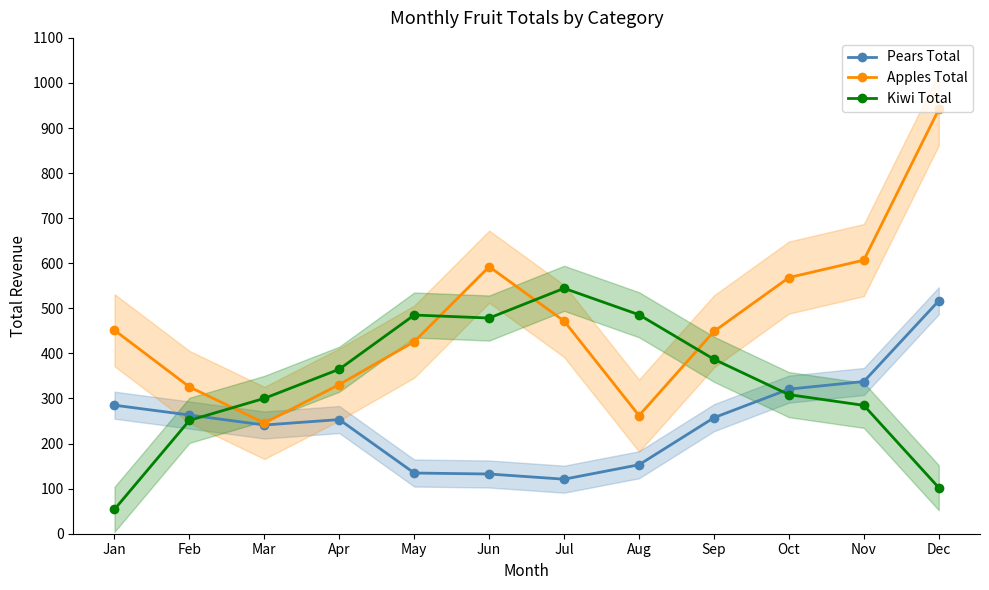

Between Feb and Oct, which series saw the biggest shift?

Apples Total